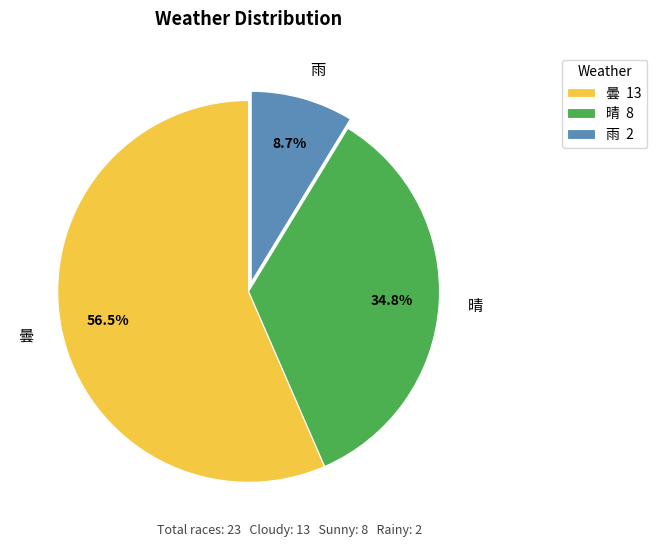

What is the smallest slice in the pie chart?

雨